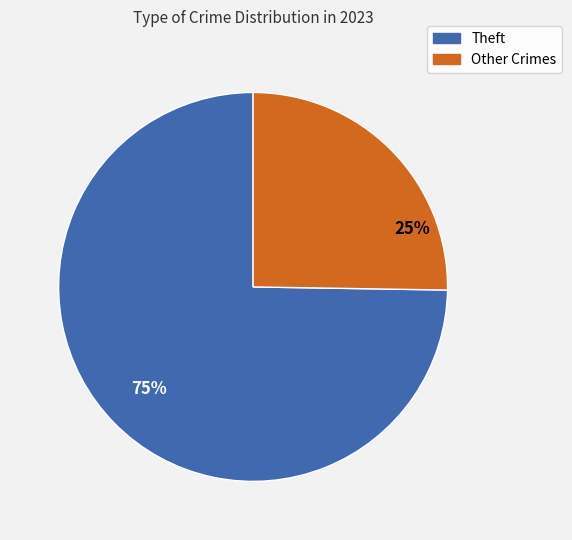

To the nearest percent, what is the average slice percentage?

50%